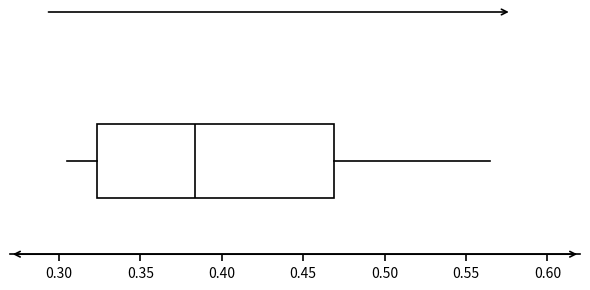

Read this box plot against the x-axis: the position of the median line, the range covered by the box, and the ends of both whiskers. The values are not printed on the chart, so give them approximately, as read against the axis.

median 0.385, box 0.325 to 0.470, whiskers 0.305 to 0.565